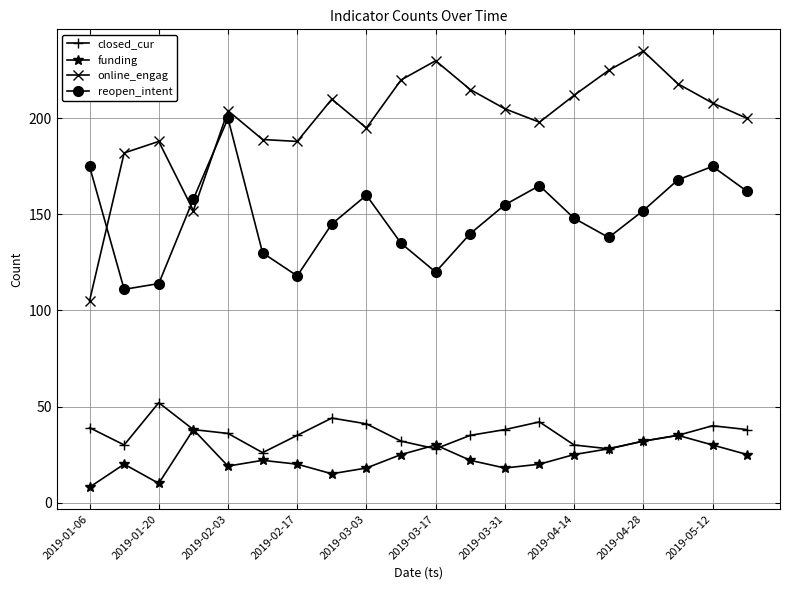

List the series in order of their peak value, highest first.

online_engag, reopen_intent, closed_cur, funding